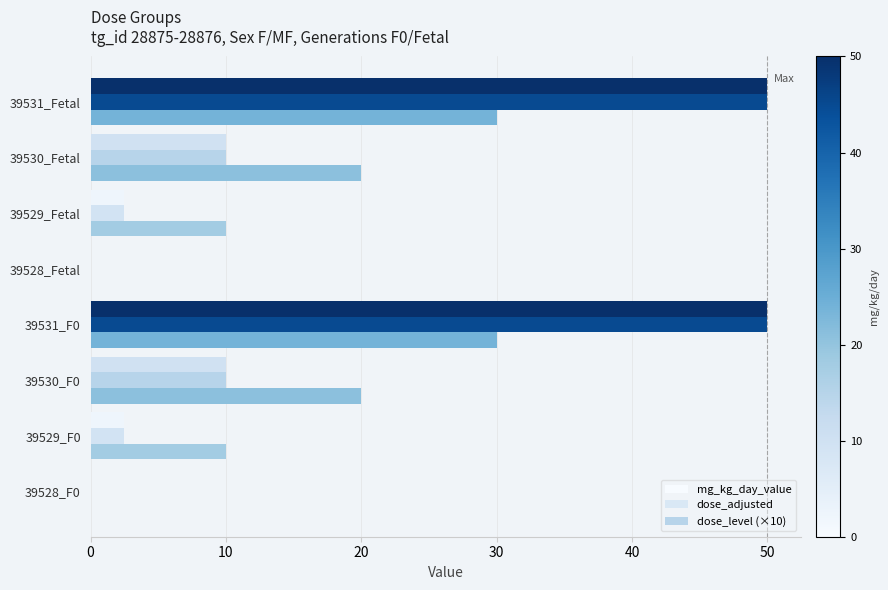

Count the number of categories in the chart.

8